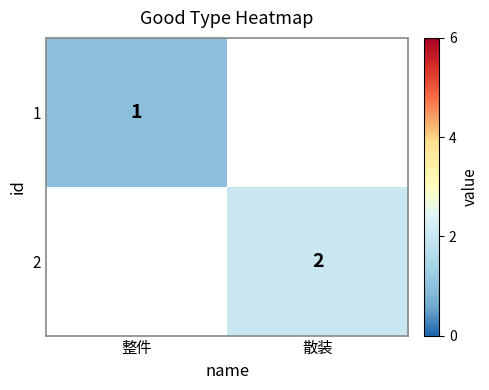

The 2 series shows 0 at 散装. True or false?

False